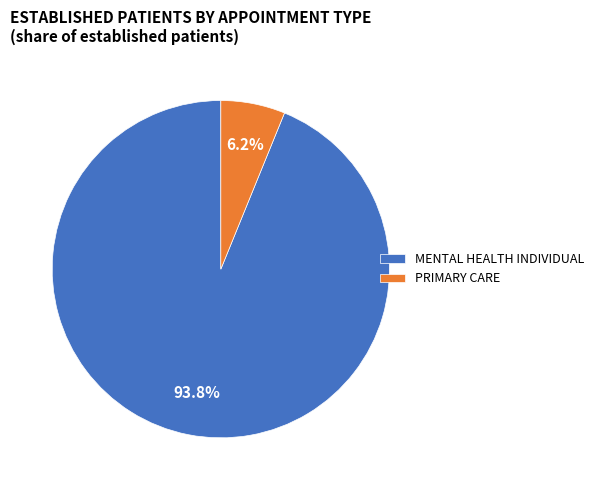

To the nearest percent, what is the difference between the largest and smallest slice percentages?

88%